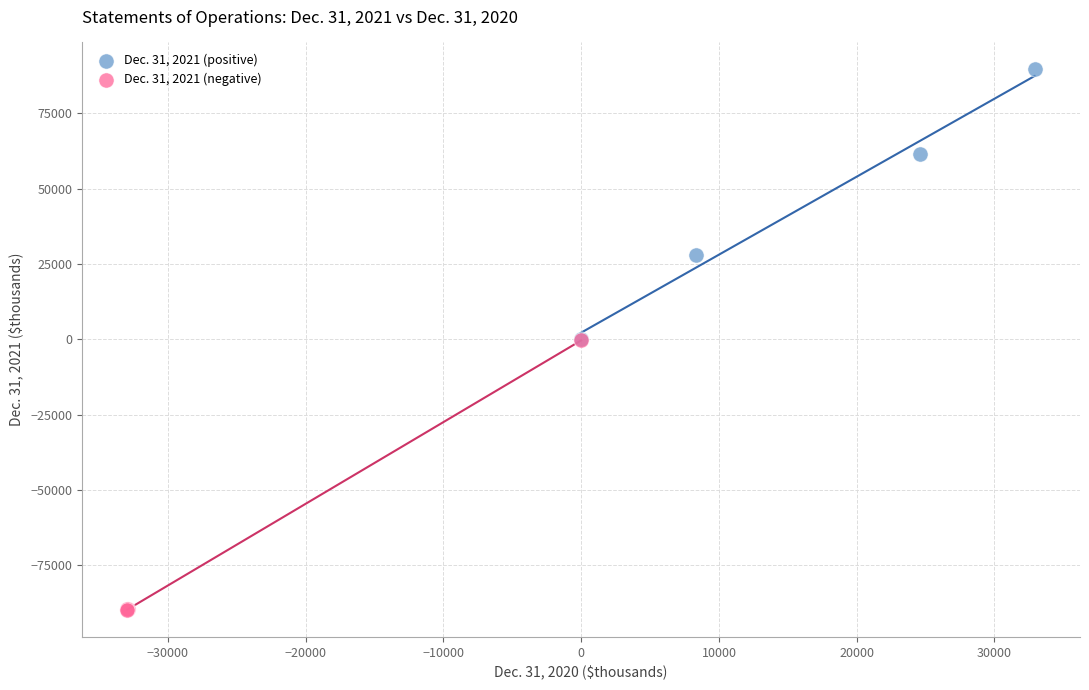

Which series reaches the maximum Y coordinate?

Dec. 31, 2021 (positive)